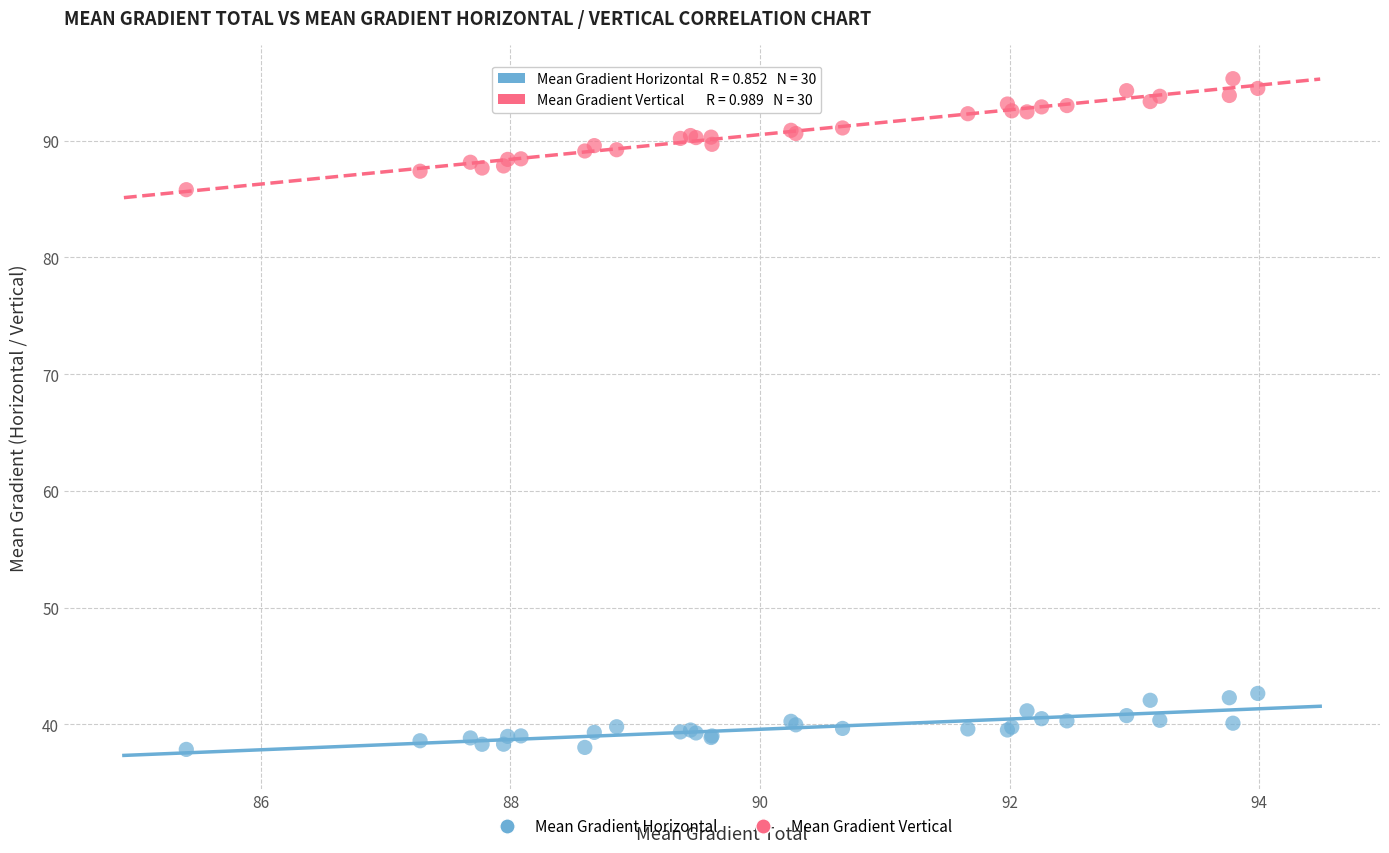

Which series has the largest Y range (max minus min)?

Mean Gradient Vertical